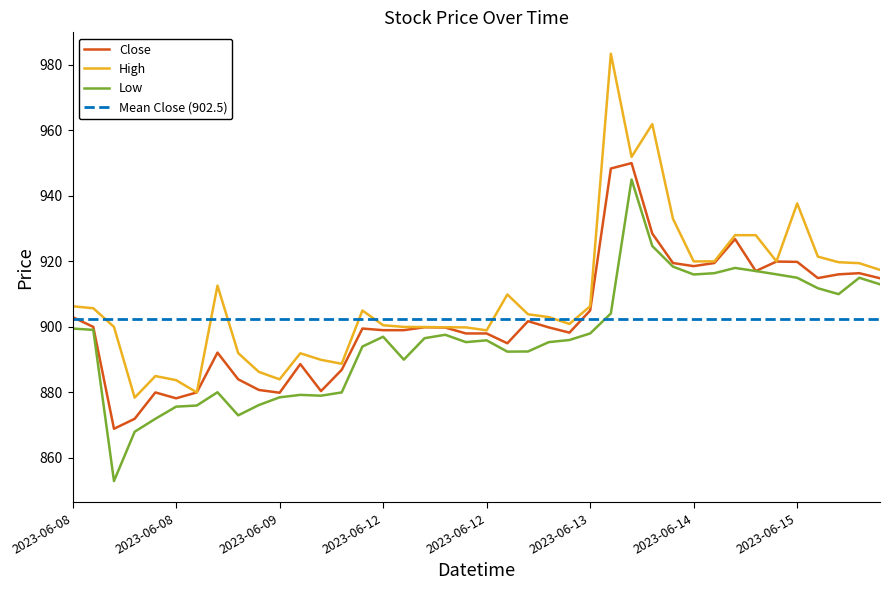

At how many categories does at least one series exceed 917?

14